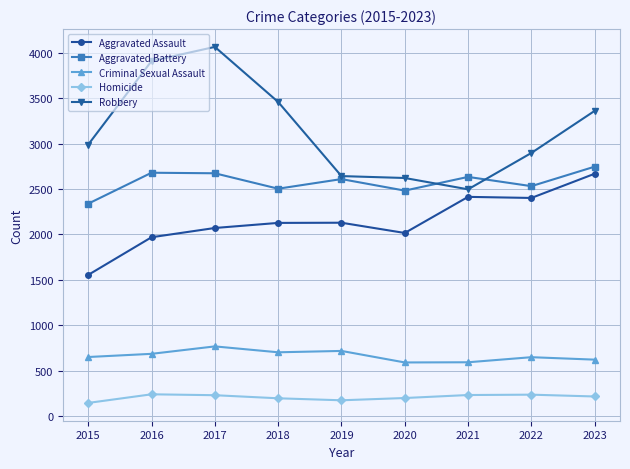

Rank the series at 2023 from highest to lowest value.

Robbery, Aggravated Battery, Aggravated Assault, Criminal Sexual Assault, Homicide